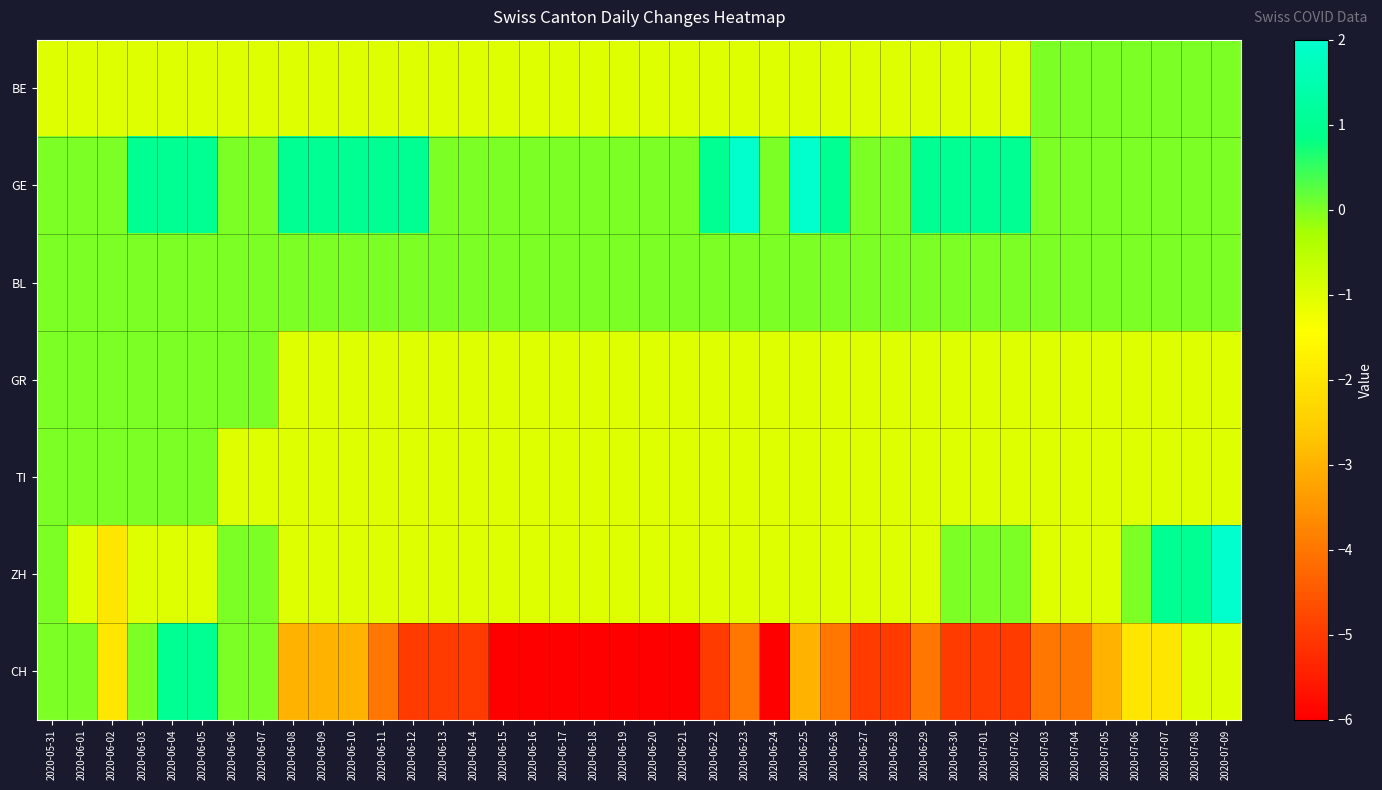

Reading right to left, list all the values displayed in this chart.

BE: 2020-07-09=0	2020-07-08=0	2020-07-07=0	2020-07-06=0	2020-07-05=0	2020-07-04=0	2020-07-03=0	2020-07-02=-1	2020-07-01=-1	2020-06-30=-1	2020-06-29=-1	2020-06-28=-1	2020-06-27=-1	2020-06-26=-1	2020-06-25=-1	2020-06-24=-1	2020-06-23=-1	2020-06-22=-1	2020-06-21=-1	2020-06-20=-1	2020-06-19=-1	2020-06-18=-1	2020-06-17=-1	2020-06-16=-1	2020-06-15=-1	2020-06-14=-1	2020-06-13=-1	2020-06-12=-1	2020-06-11=-1	2020-06-10=-1	2020-06-09=-1	2020-06-08=-1	2020-06-07=-1	2020-06-06=-1	2020-06-05=-1	2020-06-04=-1	2020-06-03=-1	2020-06-02=-1	2020-06-01=-1	2020-05-31=-1
GE: 2020-07-09=0	2020-07-08=0	2020-07-07=0	2020-07-06=0	2020-07-05=0	2020-07-04=0	2020-07-03=0	2020-07-02=1	2020-07-01=1	2020-06-30=1	2020-06-29=1	2020-06-28=0	2020-06-27=0	2020-06-26=1	2020-06-25=2	2020-06-24=0	2020-06-23=2	2020-06-22=1	2020-06-21=0	2020-06-20=0	2020-06-19=0	2020-06-18=0	2020-06-17=0	2020-06-16=0	2020-06-15=0	2020-06-14=0	2020-06-13=0	2020-06-12=1	2020-06-11=1	2020-06-10=1	2020-06-09=1	2020-06-08=1	2020-06-07=0	2020-06-06=0	2020-06-05=1	2020-06-04=1	2020-06-03=1	2020-06-02=0	2020-06-01=0	2020-05-31=0
BL: 2020-07-09=0	2020-07-08=0	2020-07-07=0	2020-07-06=0	2020-07-05=0	2020-07-04=0	2020-07-03=0	2020-07-02=0	2020-07-01=0	2020-06-30=0	2020-06-29=0	2020-06-28=0	2020-06-27=0	2020-06-26=0	2020-06-25=0	2020-06-24=0	2020-06-23=0	2020-06-22=0	2020-06-21=0	2020-06-20=0	2020-06-19=0	2020-06-18=0	2020-06-17=0	2020-06-16=0	2020-06-15=0	2020-06-14=0	2020-06-13=0	2020-06-12=0	2020-06-11=0	2020-06-10=0	2020-06-09=0	2020-06-08=0	2020-06-07=0	2020-06-06=0	2020-06-05=0	2020-06-04=0	2020-06-03=0	2020-06-02=0	2020-06-01=0	2020-05-31=0
GR: 2020-07-09=-1	2020-07-08=-1	2020-07-07=-1	2020-07-06=-1	2020-07-05=-1	2020-07-04=-1	2020-07-03=-1	2020-07-02=-1	2020-07-01=-1	2020-06-30=-1	2020-06-29=-1	2020-06-28=-1	2020-06-27=-1	2020-06-26=-1	2020-06-25=-1	2020-06-24=-1	2020-06-23=-1	2020-06-22=-1	2020-06-21=-1	2020-06-20=-1	2020-06-19=-1	2020-06-18=-1	2020-06-17=-1	2020-06-16=-1	2020-06-15=-1	2020-06-14=-1	2020-06-13=-1	2020-06-12=-1	2020-06-11=-1	2020-06-10=-1	2020-06-09=-1	2020-06-08=-1	2020-06-07=0	2020-06-06=0	2020-06-05=0	2020-06-04=0	2020-06-03=0	2020-06-02=0	2020-06-01=0	2020-05-31=0
TI: 2020-07-09=-1	2020-07-08=-1	2020-07-07=-1	2020-07-06=-1	2020-07-05=-1	2020-07-04=-1	2020-07-03=-1	2020-07-02=-1	2020-07-01=-1	2020-06-30=-1	2020-06-29=-1	2020-06-28=-1	2020-06-27=-1	2020-06-26=-1	2020-06-25=-1	2020-06-24=-1	2020-06-23=-1	2020-06-22=-1	2020-06-21=-1	2020-06-20=-1	2020-06-19=-1	2020-06-18=-1	2020-06-17=-1	2020-06-16=-1	2020-06-15=-1	2020-06-14=-1	2020-06-13=-1	2020-06-12=-1	2020-06-11=-1	2020-06-10=-1	2020-06-09=-1	2020-06-08=-1	2020-06-07=-1	2020-06-06=-1	2020-06-05=0	2020-06-04=0	2020-06-03=0	2020-06-02=0	2020-06-01=0	2020-05-31=0
ZH: 2020-07-09=2	2020-07-08=1	2020-07-07=1	2020-07-06=0	2020-07-05=-1	2020-07-04=-1	2020-07-03=-1	2020-07-02=0	2020-07-01=0	2020-06-30=0	2020-06-29=-1	2020-06-28=-1	2020-06-27=-1	2020-06-26=-1	2020-06-25=-1	2020-06-24=-1	2020-06-23=-1	2020-06-22=-1	2020-06-21=-1	2020-06-20=-1	2020-06-19=-1	2020-06-18=-1	2020-06-17=-1	2020-06-16=-1	2020-06-15=-1	2020-06-14=-1	2020-06-13=-1	2020-06-12=-1	2020-06-11=-1	2020-06-10=-1	2020-06-09=-1	2020-06-08=-1	2020-06-07=0	2020-06-06=0	2020-06-05=-1	2020-06-04=-1	2020-06-03=-1	2020-06-02=-2	2020-06-01=-1	2020-05-31=0
CH: 2020-07-09=-1	2020-07-08=-1	2020-07-07=-2	2020-07-06=-2	2020-07-05=-3	2020-07-04=-4	2020-07-03=-4	2020-07-02=-5	2020-07-01=-5	2020-06-30=-5	2020-06-29=-4	2020-06-28=-5	2020-06-27=-5	2020-06-26=-4	2020-06-25=-3	2020-06-24=-6	2020-06-23=-4	2020-06-22=-5	2020-06-21=-6	2020-06-20=-6	2020-06-19=-6	2020-06-18=-6	2020-06-17=-6	2020-06-16=-6	2020-06-15=-6	2020-06-14=-5	2020-06-13=-5	2020-06-12=-5	2020-06-11=-4	2020-06-10=-3	2020-06-09=-3	2020-06-08=-3	2020-06-07=0	2020-06-06=0	2020-06-05=1	2020-06-04=1	2020-06-03=0	2020-06-02=-2	2020-06-01=0	2020-05-31=0